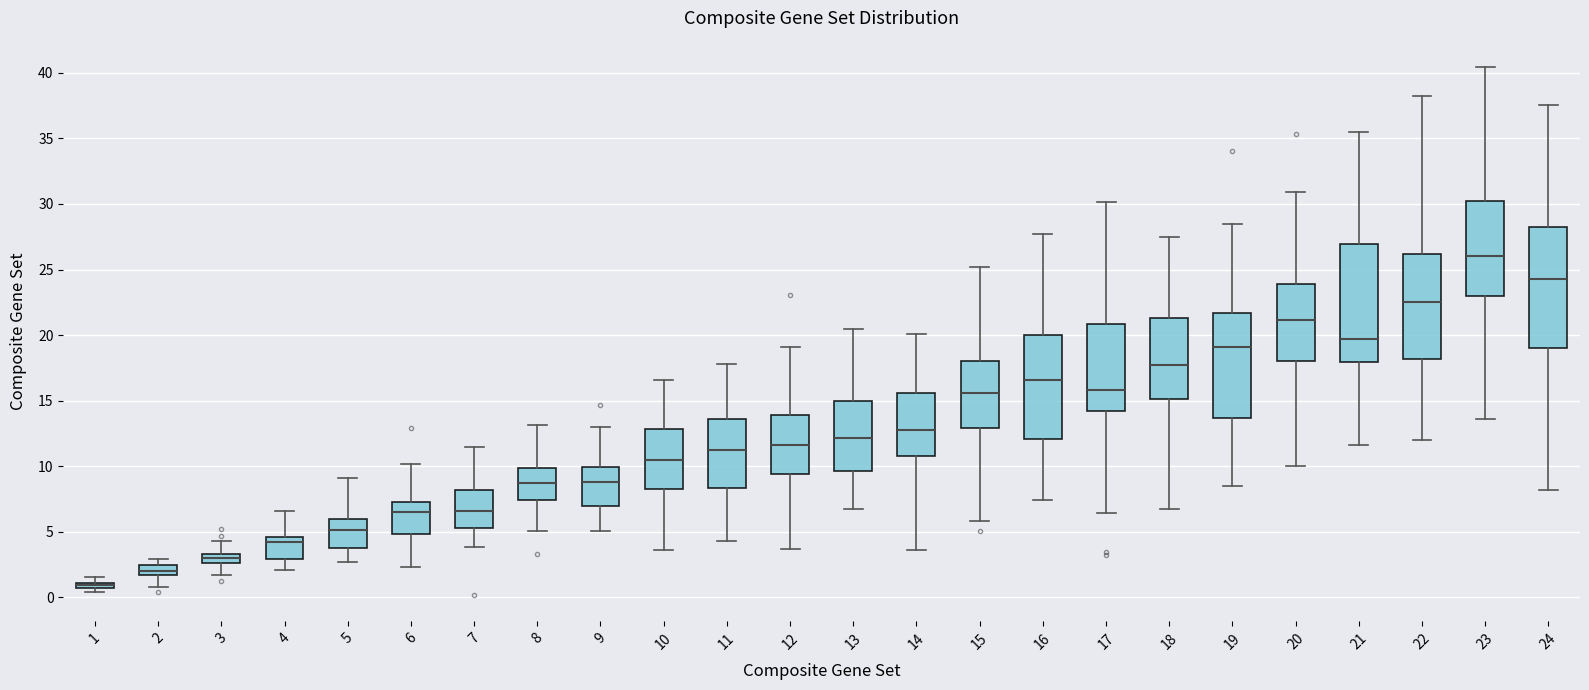

Where does the median line of the box at x = 13 sit on the y-axis? The values are not printed on the chart, so give them approximately, as read against the axis.

12.0